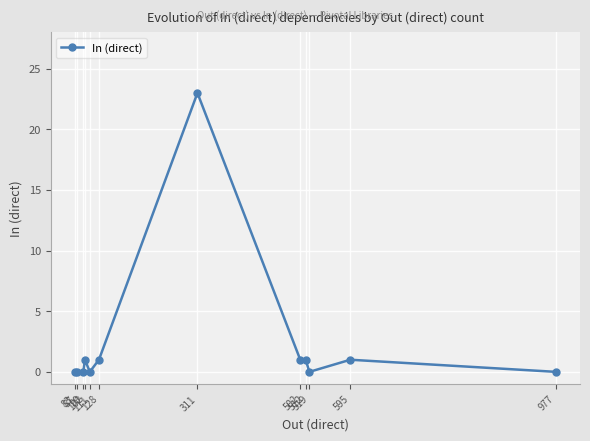

Reading left to right, what are all the values shown in this chart?

0	0	0	1	0	1	23	1	1	0	1	0